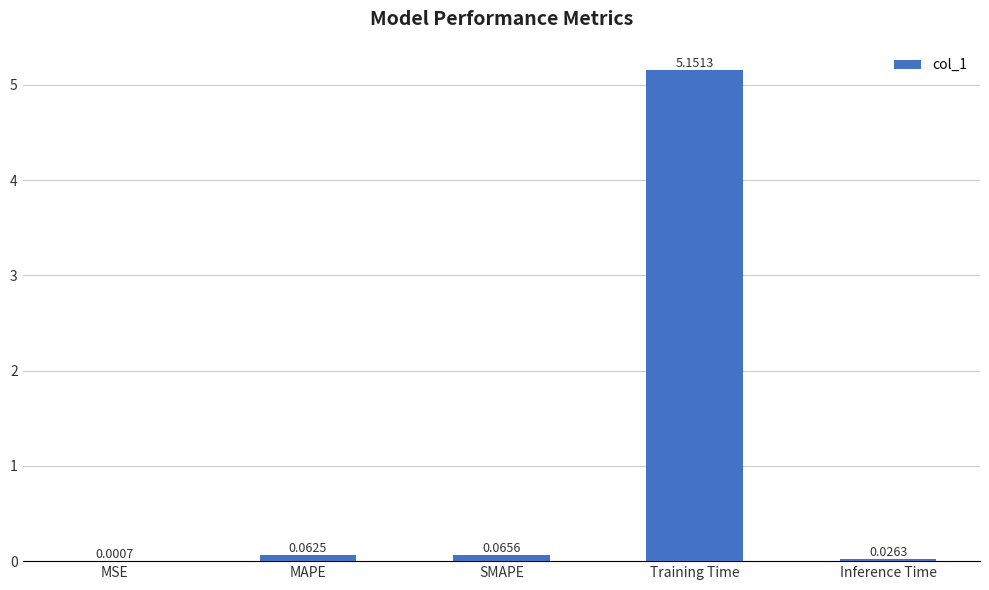

At which label is the value closest to 2?

SMAPE